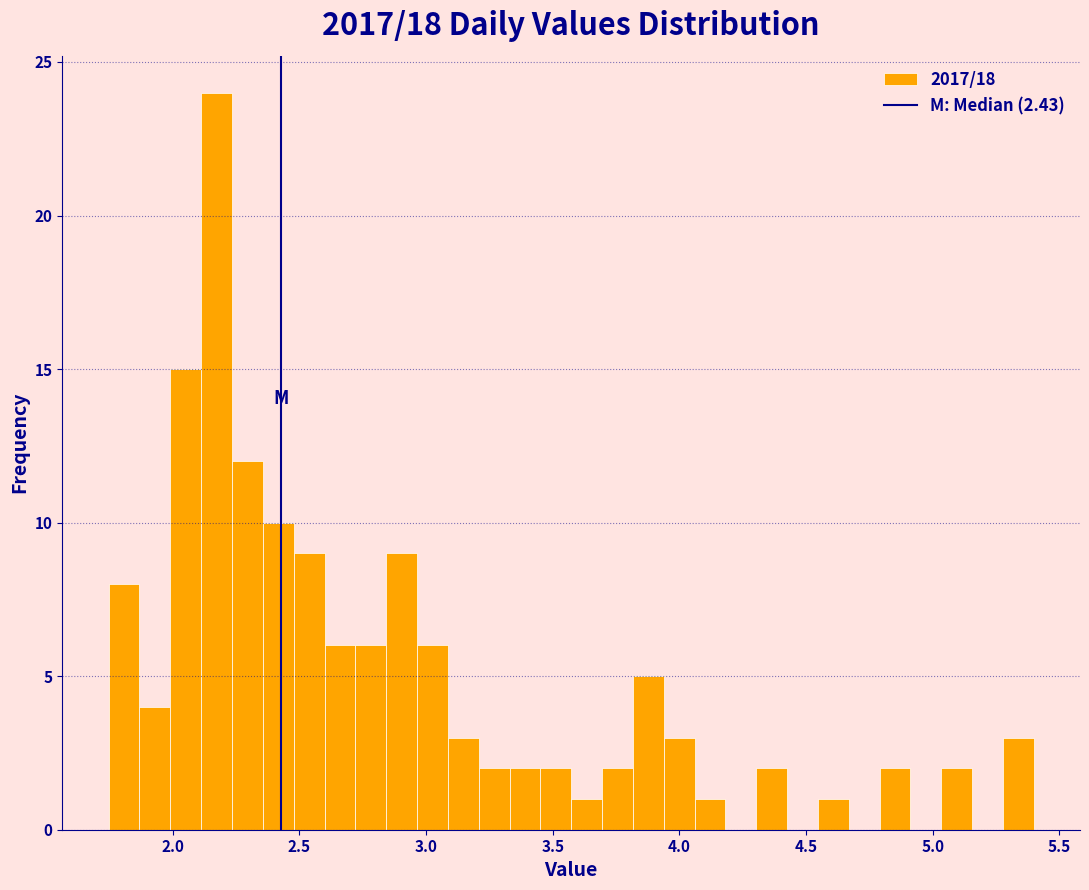

Read against the x-axis, roughly where is the centre of the tallest bar?

2.15